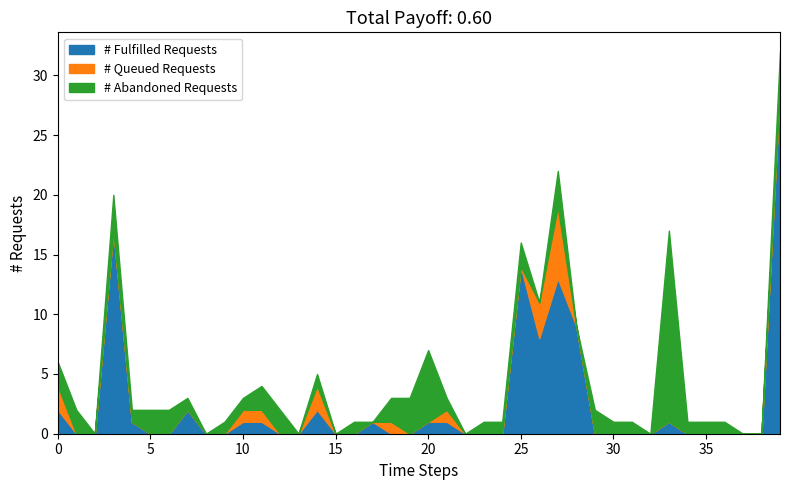

List the series in order of their peak value, lowest first.

# Queued Requests, # Abandoned Requests, # Fulfilled Requests